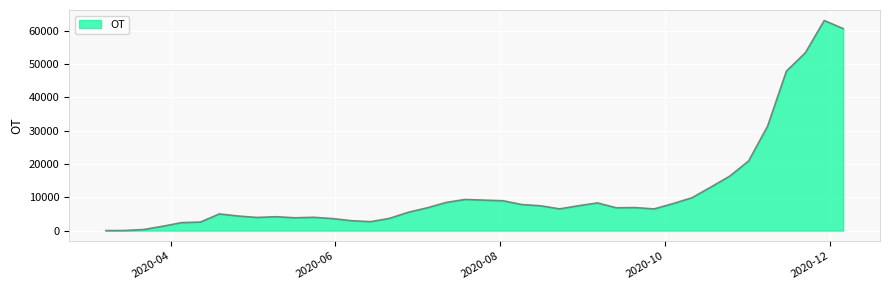

What is the difference between the maximum and minimum values?

63013